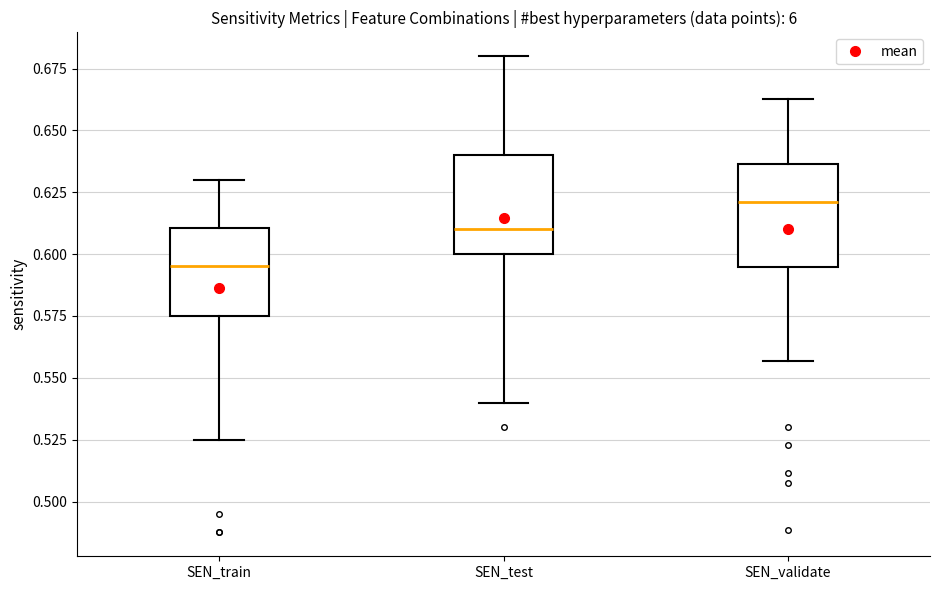

Where does the lower whisker of the box for SEN_validate end on the y-axis? The values are not printed on the chart, so give them approximately, as read against the axis.

0.555